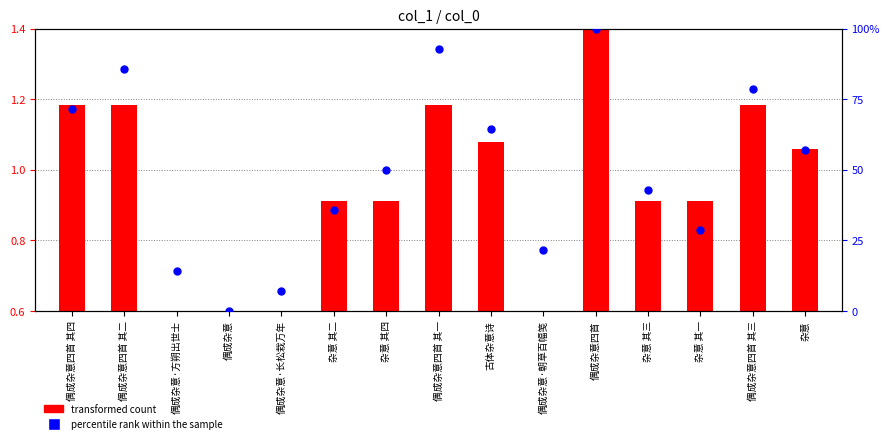

What is the change in value from 杂意 其三 to 杂意?

+14.3